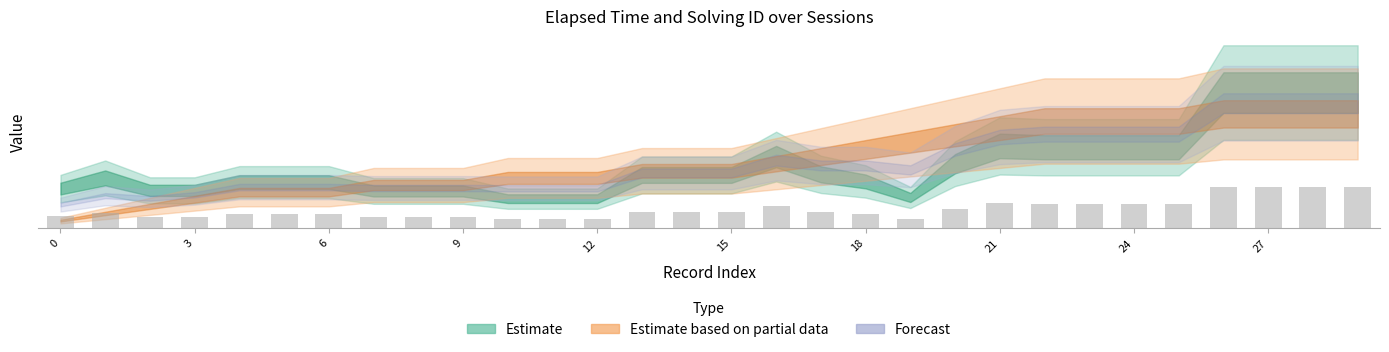

Are the bars grouped side by side (vs. stacked)?

No